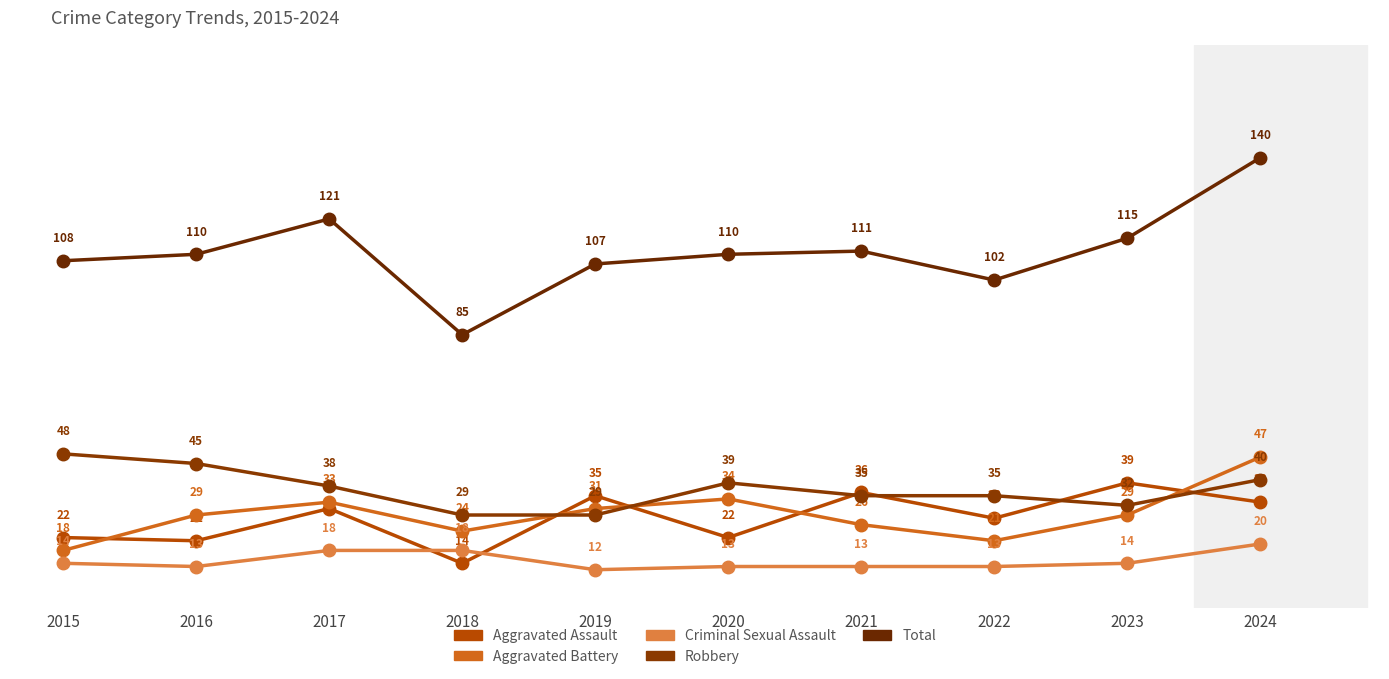

Reading left to right, what are all the values shown in this chart?

Aggravated Assault: 22	21	31	14	35	22	36	28	39	33
Aggravated Battery: 18	29	33	24	31	34	26	21	29	47
Criminal Sexual Assault: 14	13	18	18	12	13	13	13	14	20
Robbery: 48	45	38	29	29	39	35	35	32	40
Total: 108	110	121	85	107	110	111	102	115	140